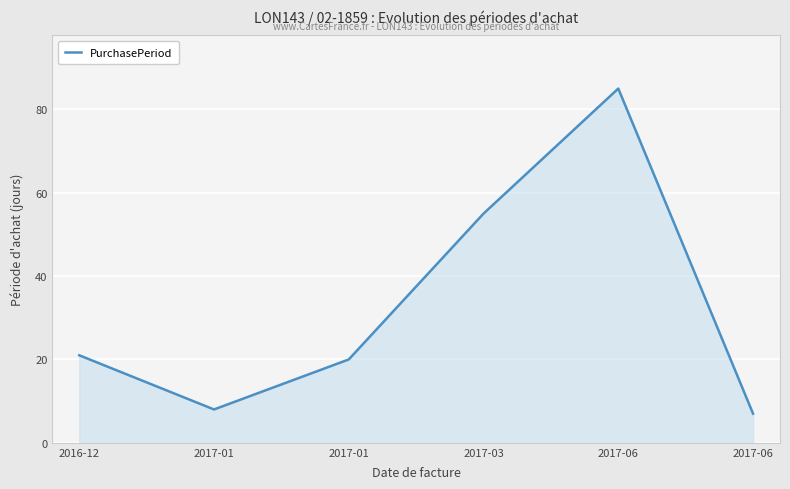

Rank the categories by value from highest to lowest.

2017-06, 2017-03, 2016-12, 2017-01, 2017-01, 2017-06